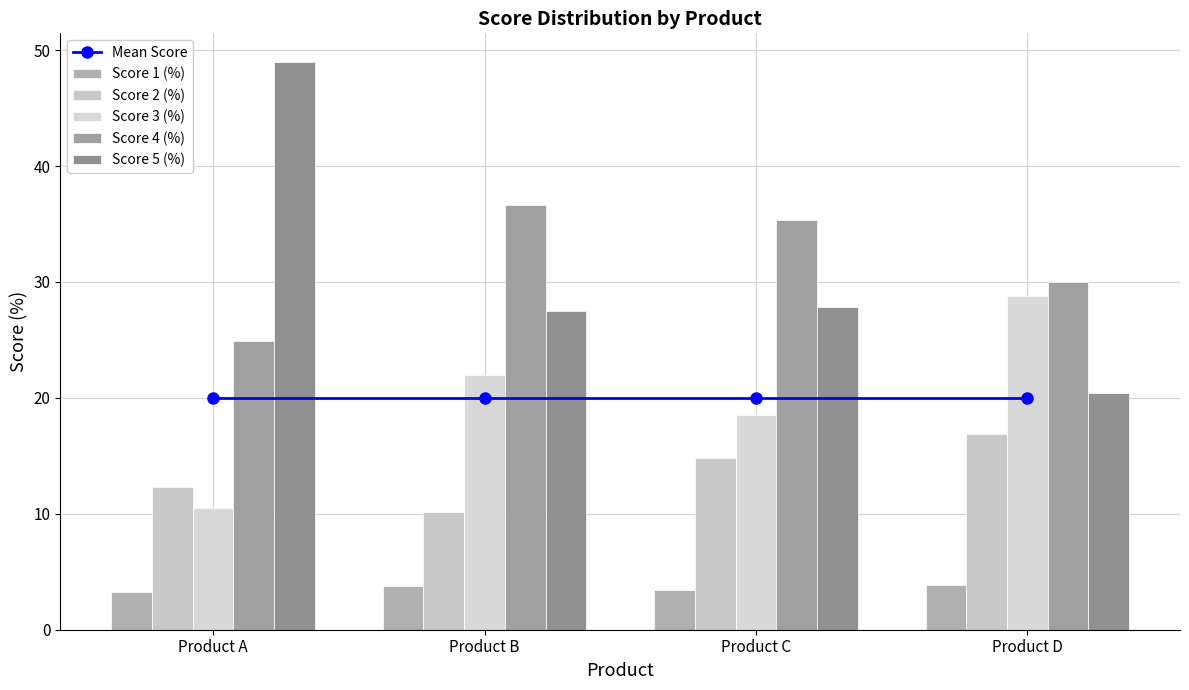

Reading left to right, transcribe all the data shown in this chart.

Mean Score: Product A=20.0	Product B=20.0	Product C=20.0	Product D=20.0
Score 1 (%): Product A=3.3	Product B=3.8	Product C=3.4	Product D=3.9
Score 2 (%): Product A=12.3	Product B=10.1	Product C=14.8	Product D=16.9
Score 3 (%): Product A=10.5	Product B=22.0	Product C=18.5	Product D=28.8
Score 4 (%): Product A=24.9	Product B=36.7	Product C=35.4	Product D=30.0
Score 5 (%): Product A=49.0	Product B=27.5	Product C=27.8	Product D=20.4